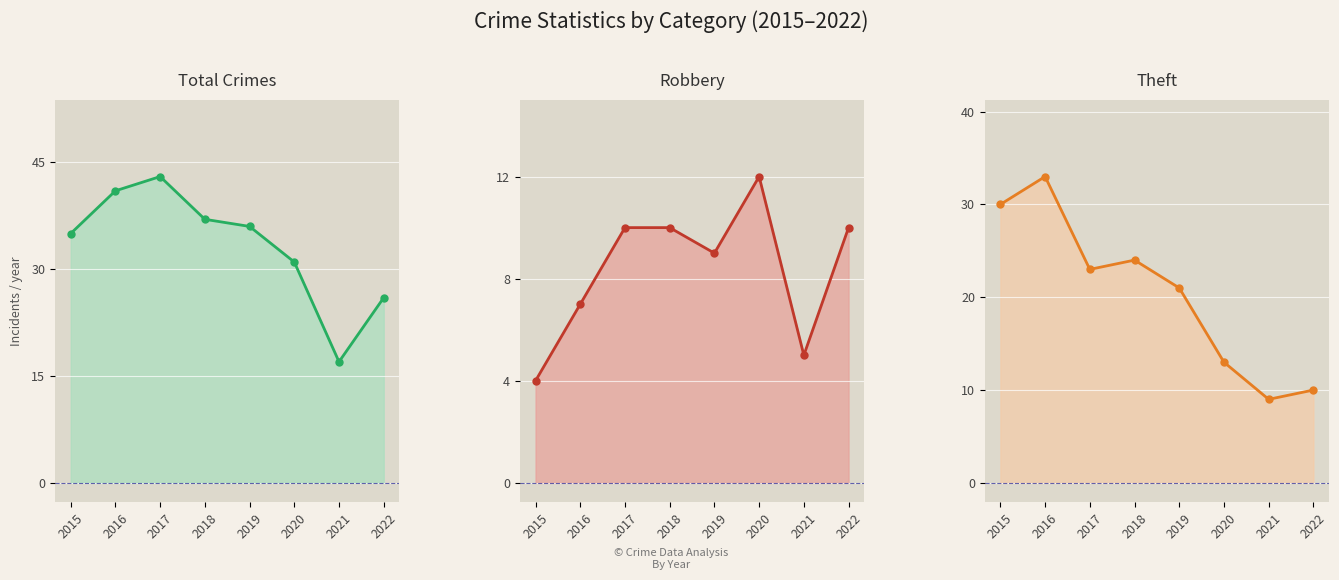

What is the approximate value of Theft at 2015?

30